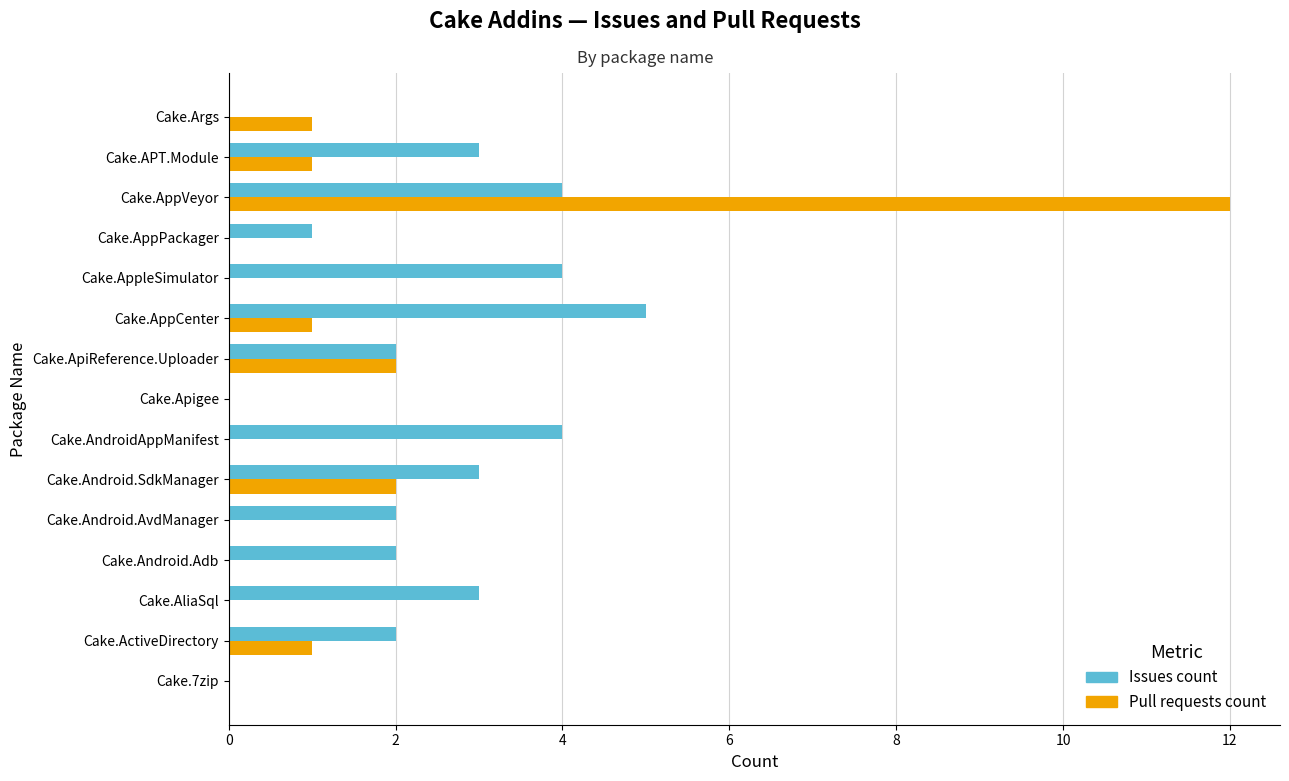

What is the sum of the Pull requests count values at Cake.Apigee and Cake.AppVeyor?

12